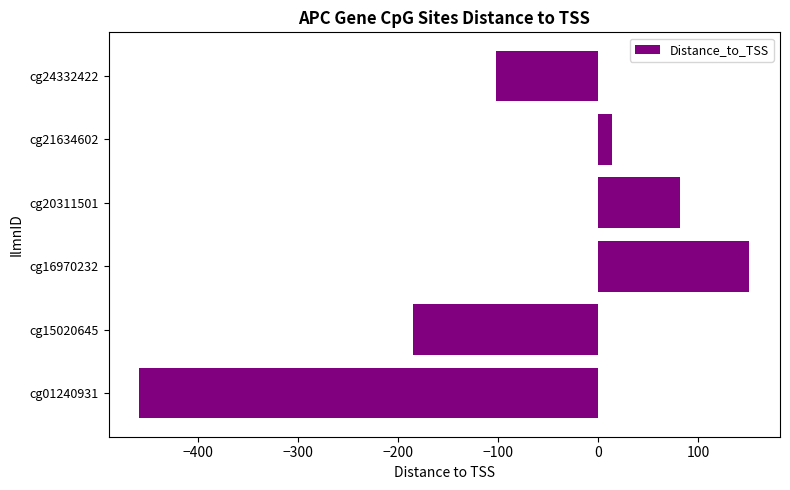

List the labels in order of value, largest first.

cg16970232, cg20311501, cg21634602, cg24332422, cg15020645, cg01240931